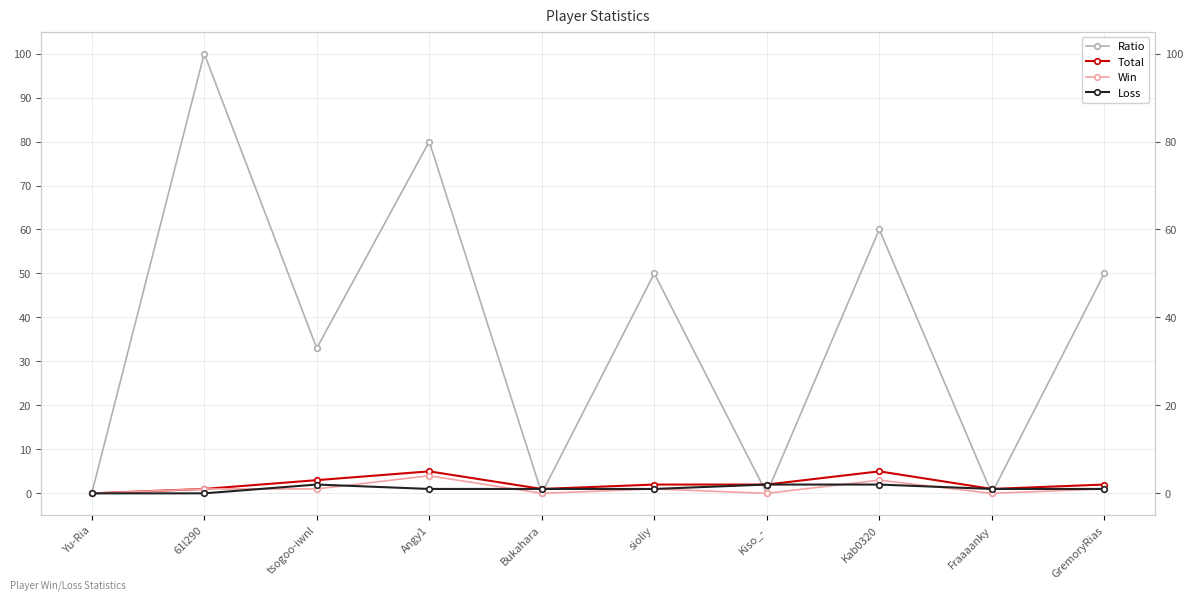

Where does the Win series first go above 1?

Angy1